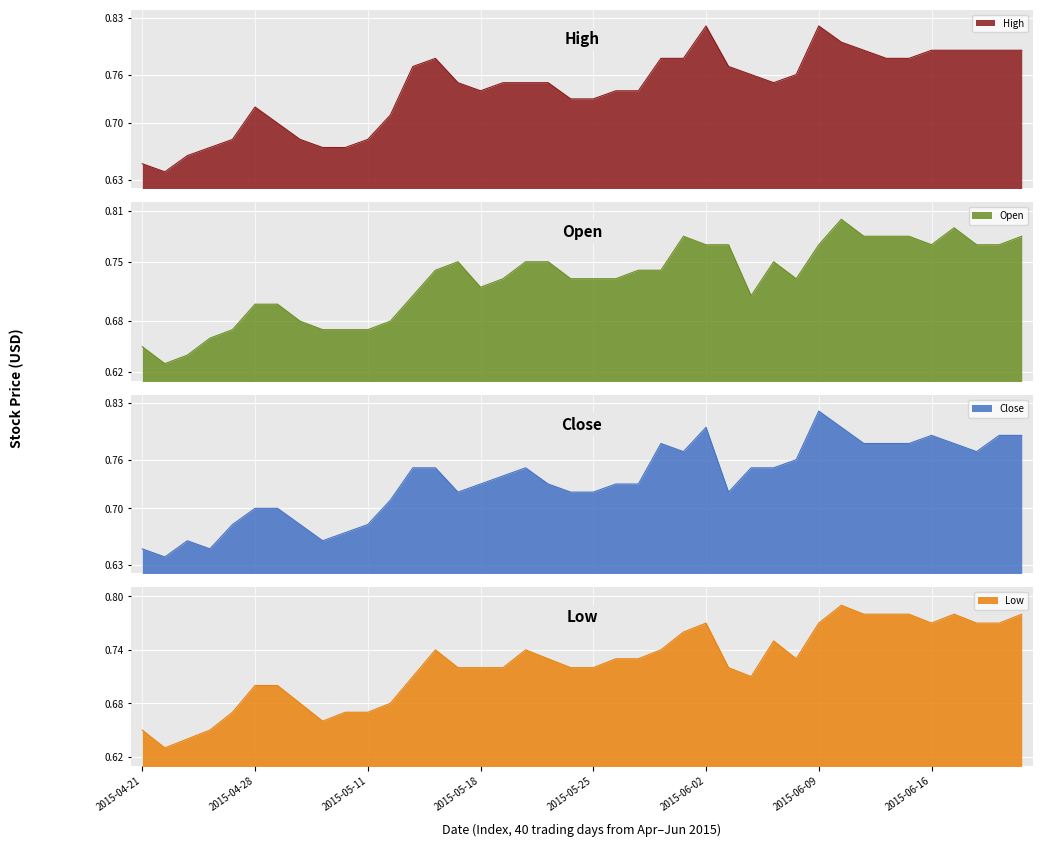

How many lines are shown in the chart?

4